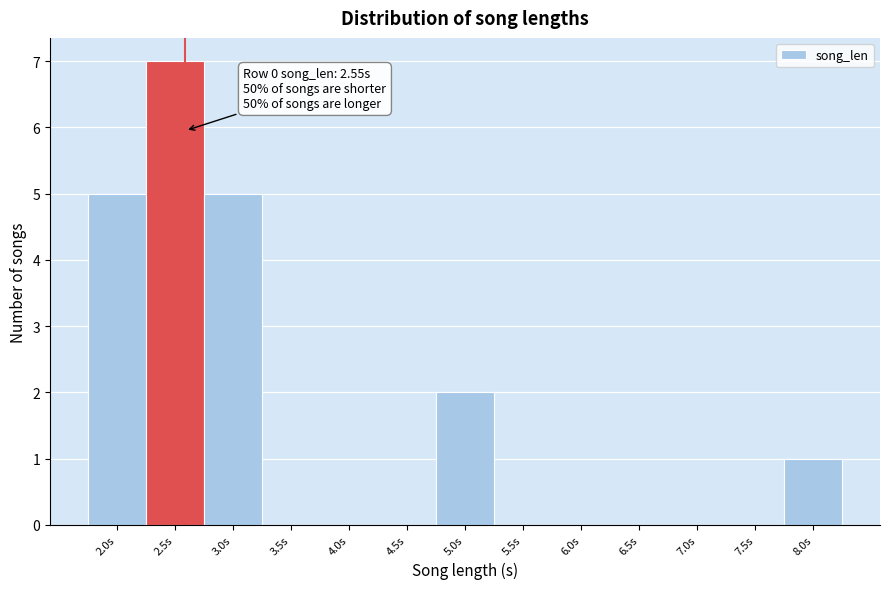

Over which range of the x-axis is the bar tallest?

2.2 to 2.7